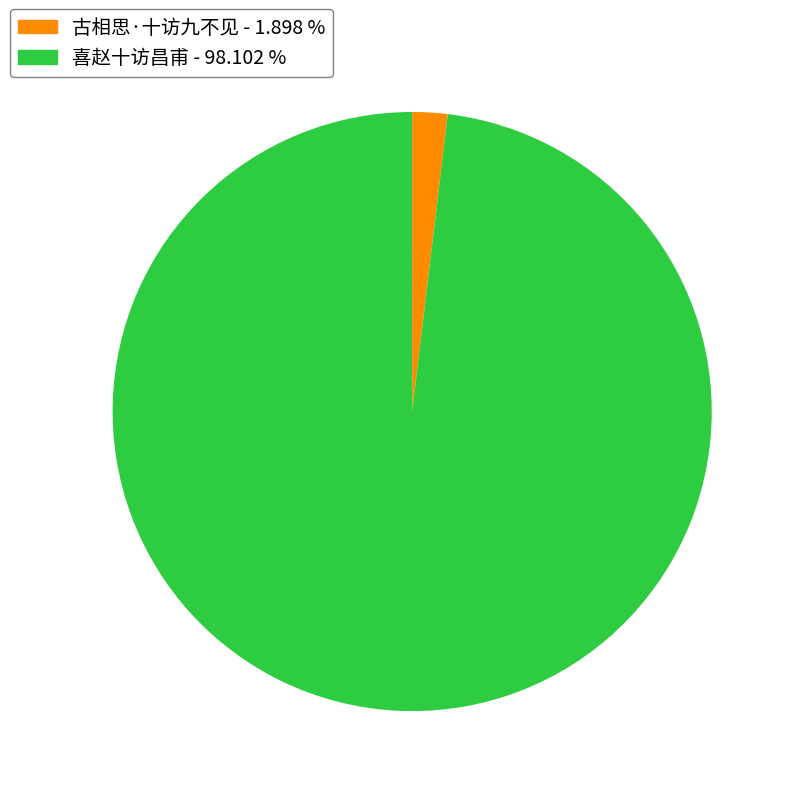

Is it true that 古相思·十访九不见 is 2% of the pie?

True